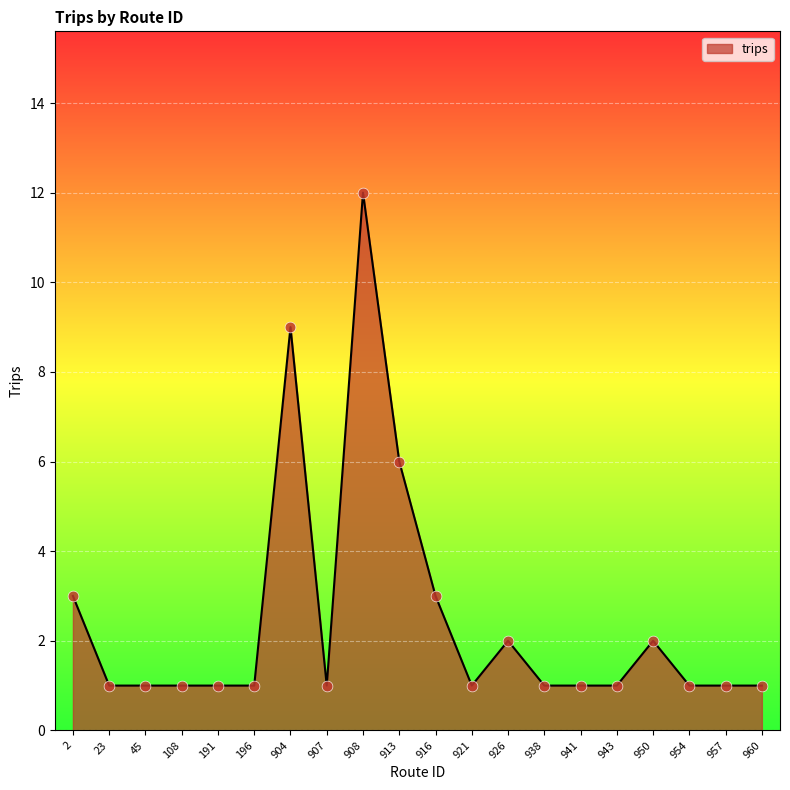

What is the change in value from 45 to 950?

+1